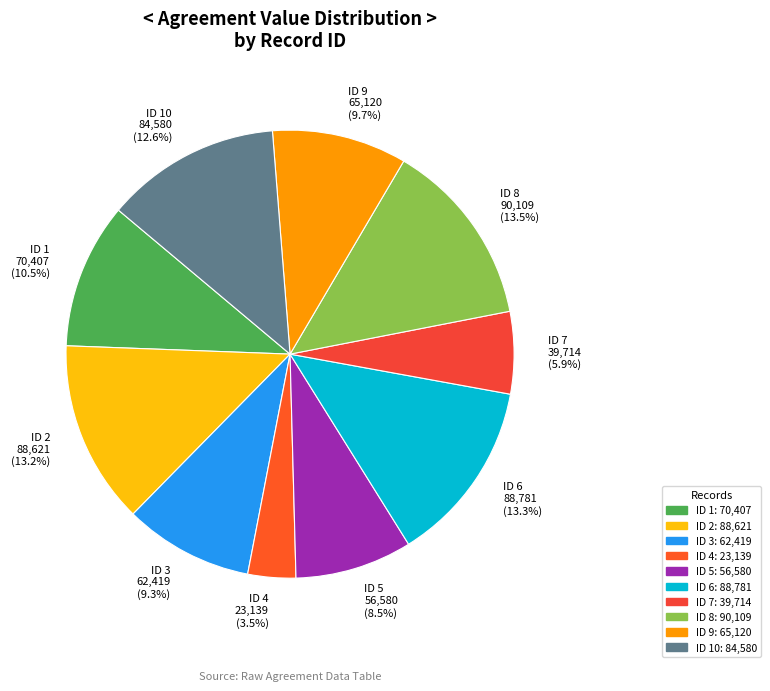

Which category has the smallest portion of the pie?

ID 4